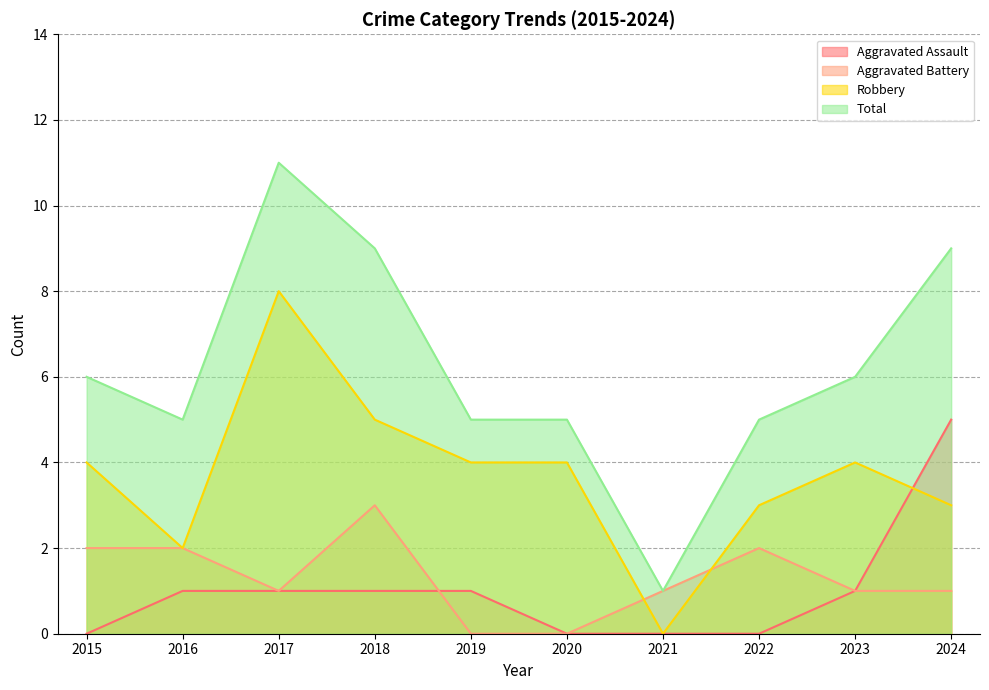

At 2017, list the series in order from largest to smallest.

Total, Robbery, Aggravated Assault, Aggravated Battery